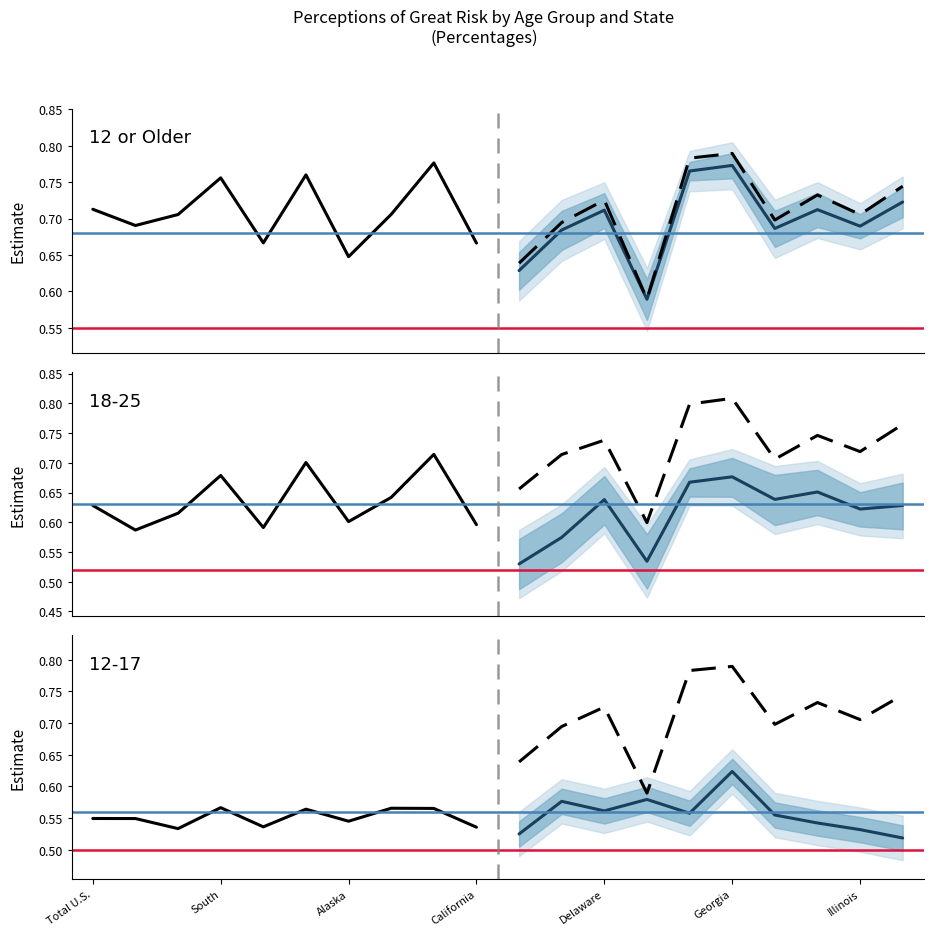

Count the 18-25 (proj) values in the range 0 to 1.

10